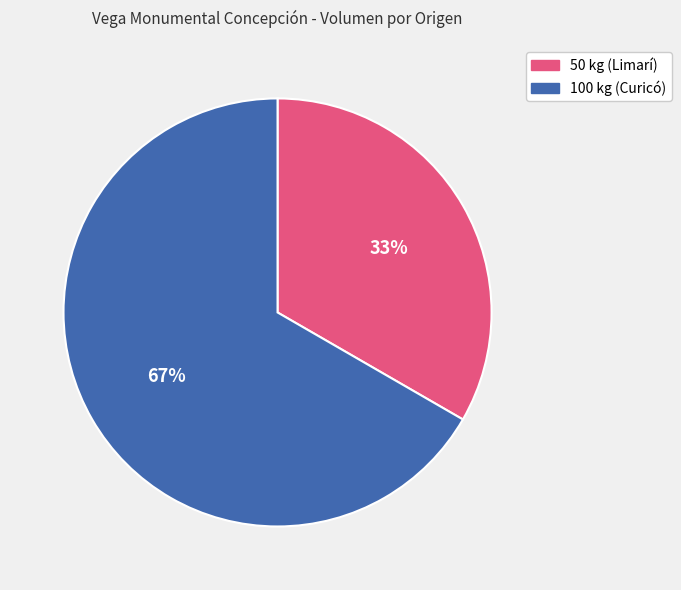

Is there a majority slice in this chart?

Yes